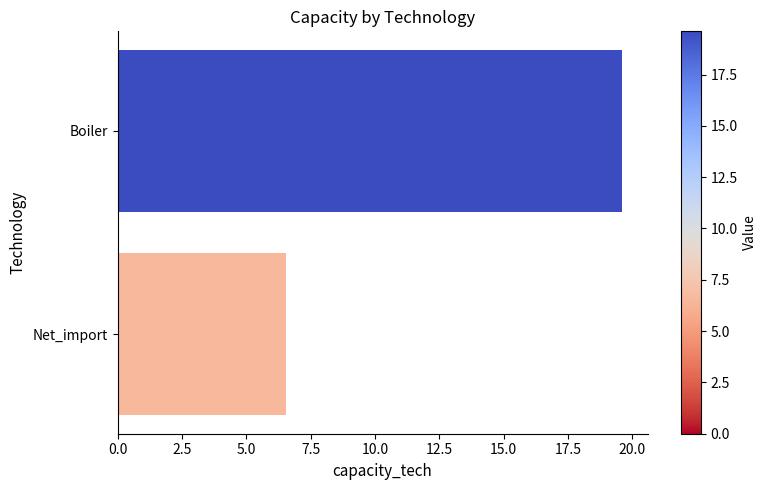

What is the change in value from Boiler to Net_import?

-13.1